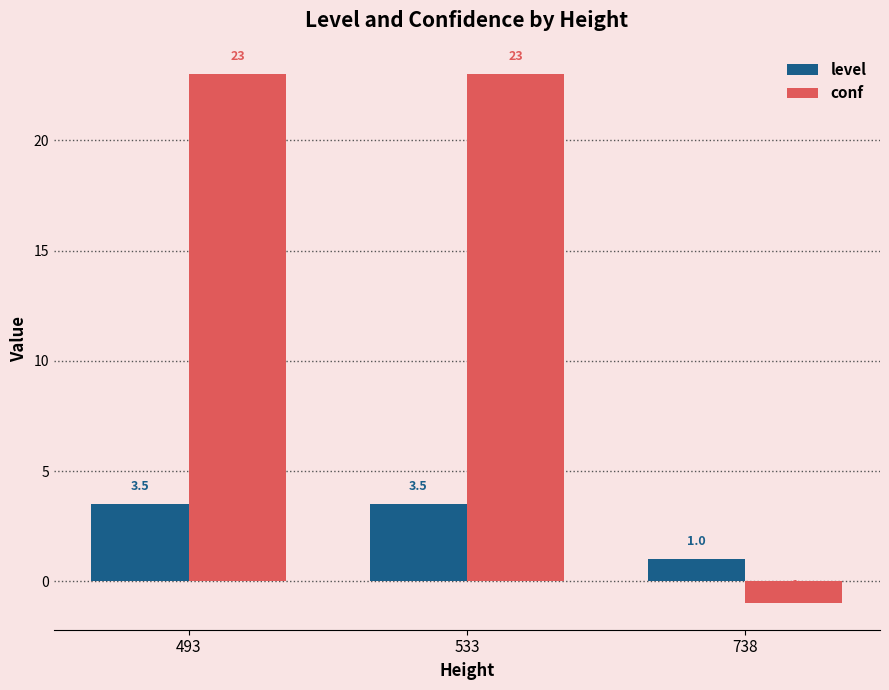

The value of level at 738 is 1.0. True or false?

True